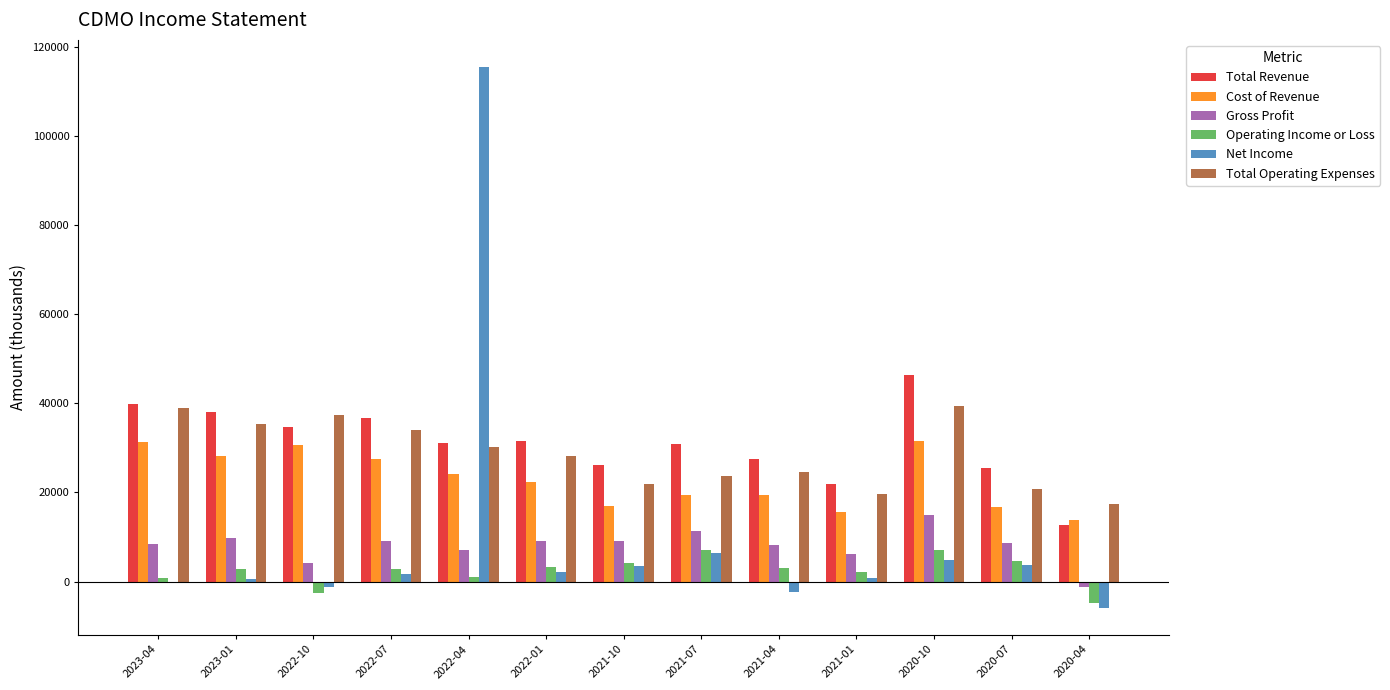

Are the bars grouped side by side (vs. stacked)?

Yes